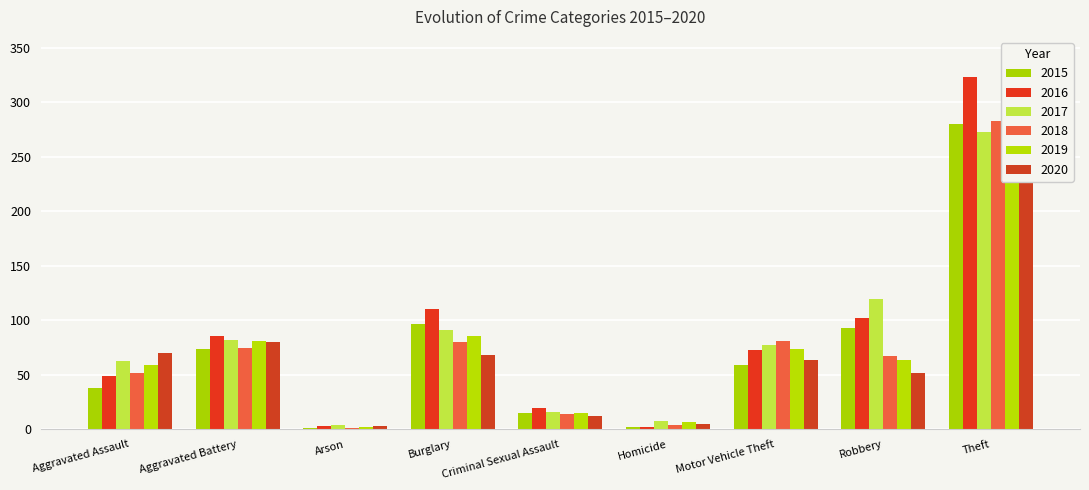

What is the spread (max minus min) of values at Arson?

3